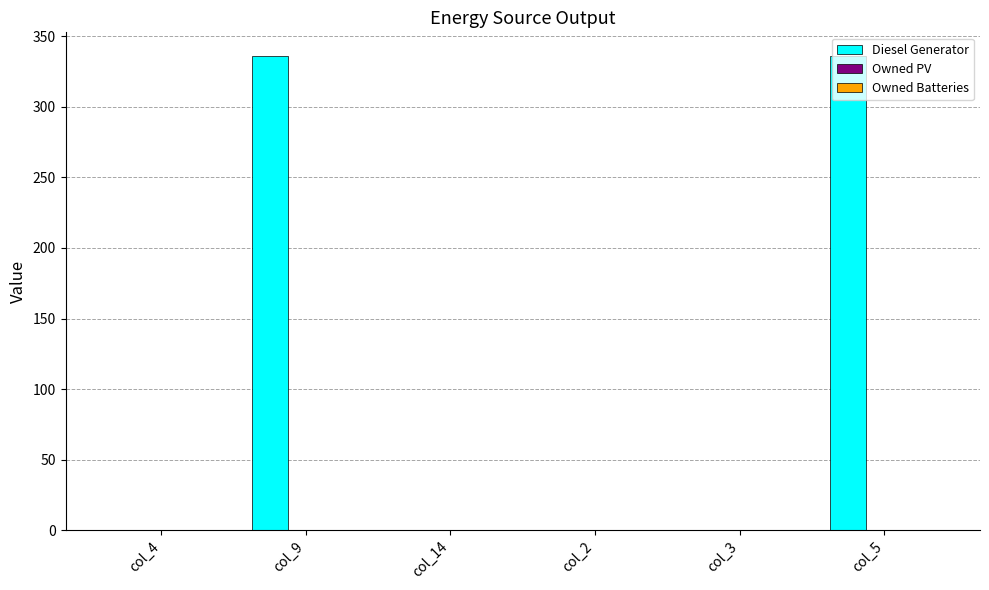

What is the sum of all values?

672